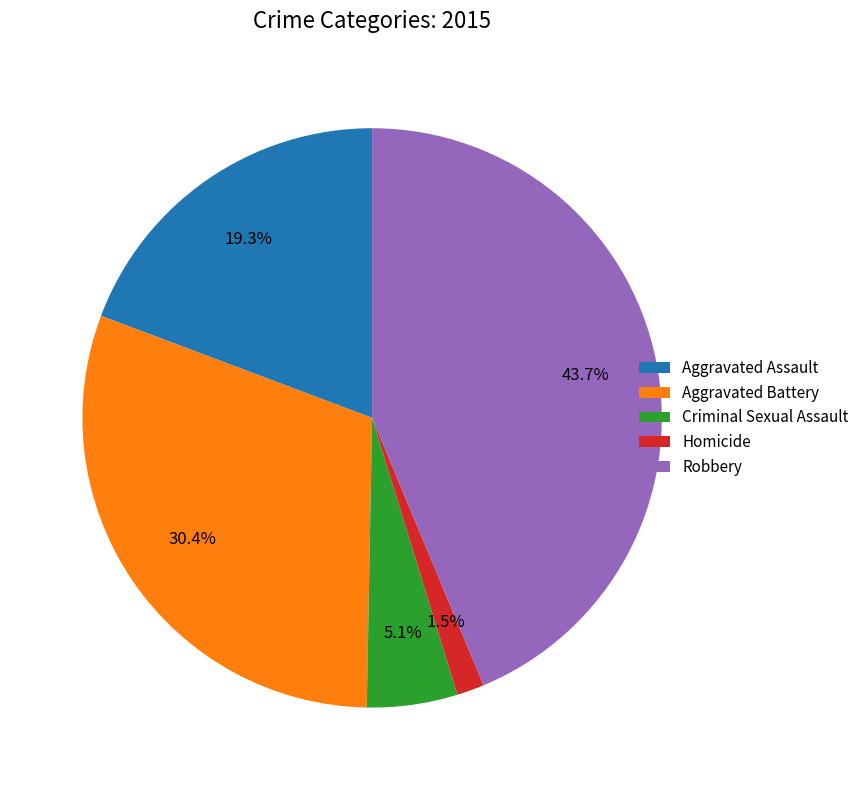

The Aggravated Assault slice represents 13% of the pie. True or false?

False